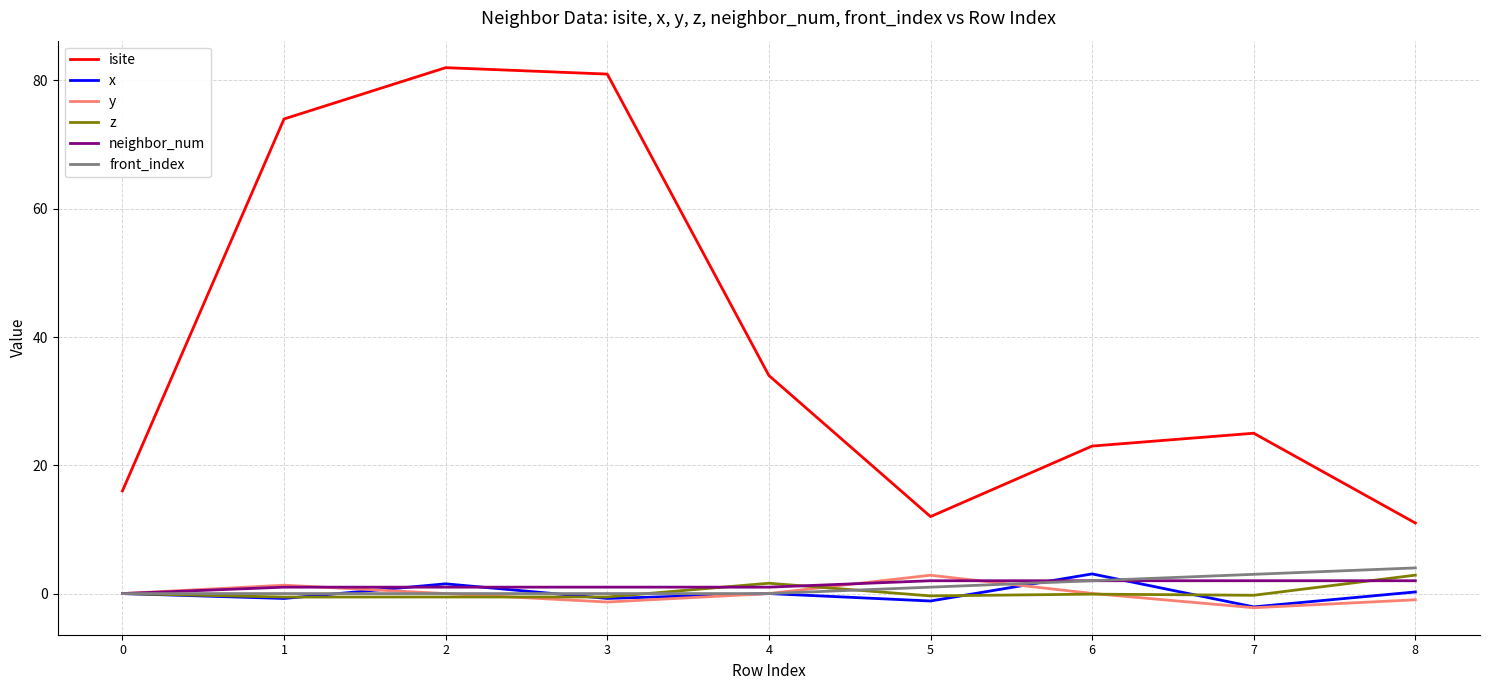

True or false: isite and neighbor_num intersect in this chart.

False